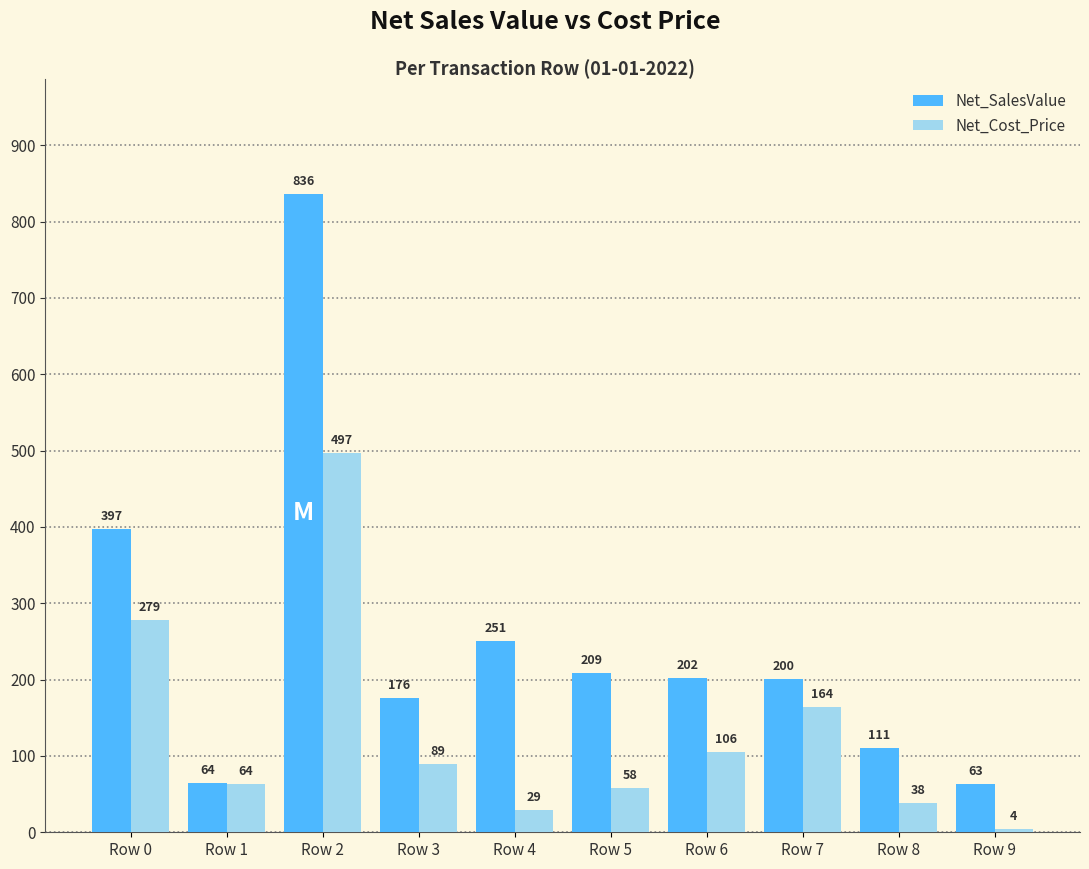

What is the average value of the Net_SalesValue series?

250.9